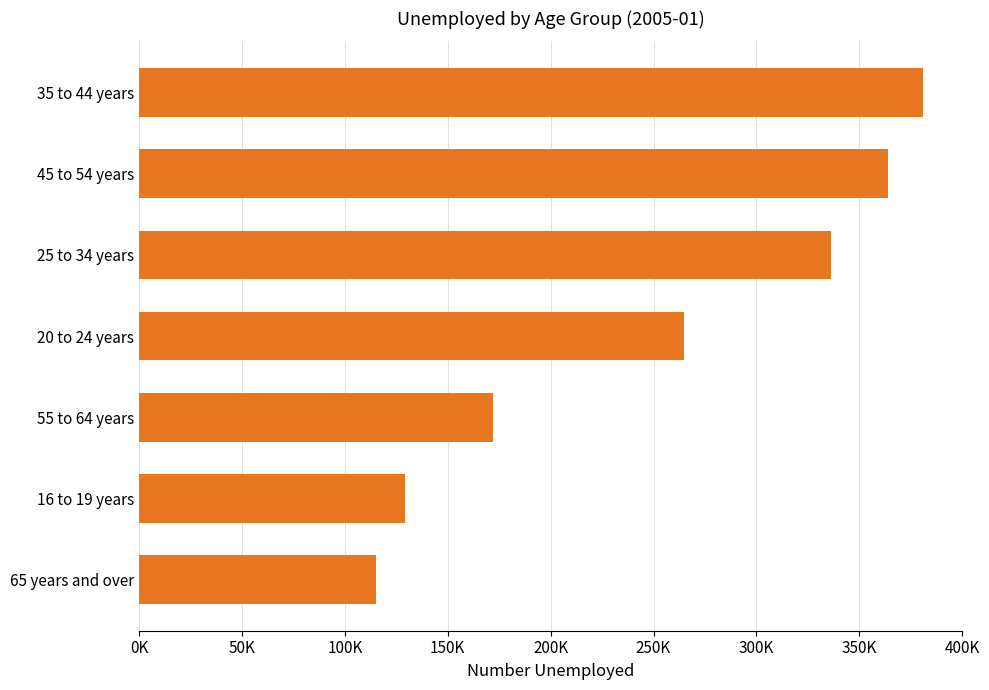

Does the chart contain any negative values?

No